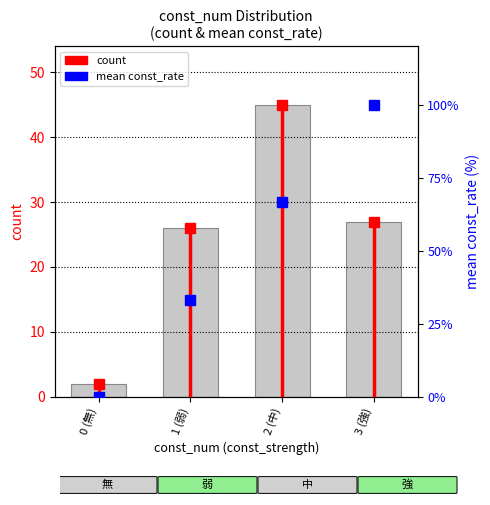

Reading right to left, list all the values displayed in this chart.

3 (強)=27	2 (中)=45	1 (弱)=26	0 (無)=2